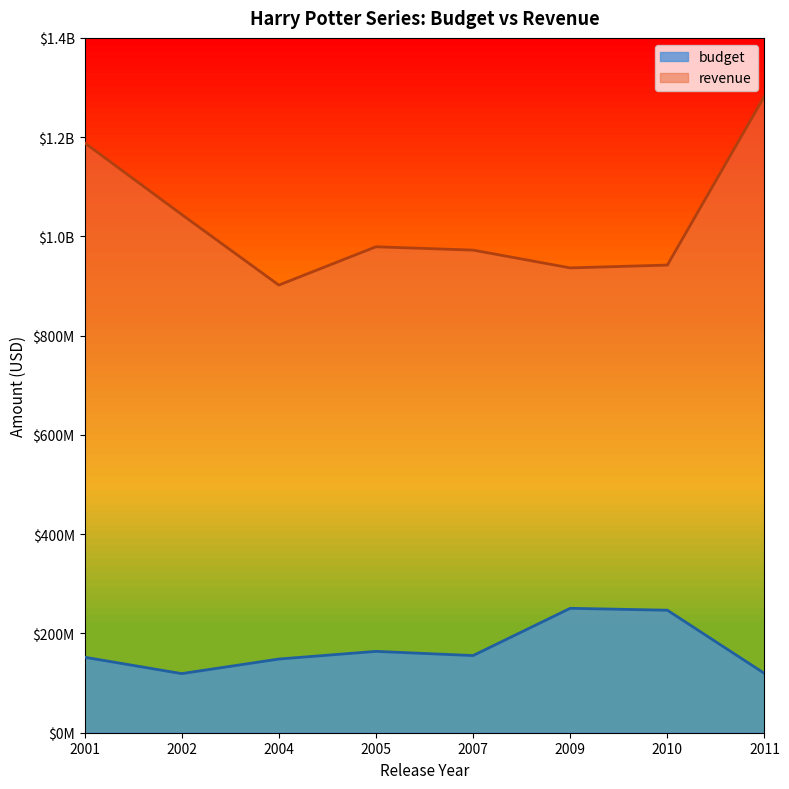

Is the value of revenue at 2007 greater than the value of budget at 2009?

Yes